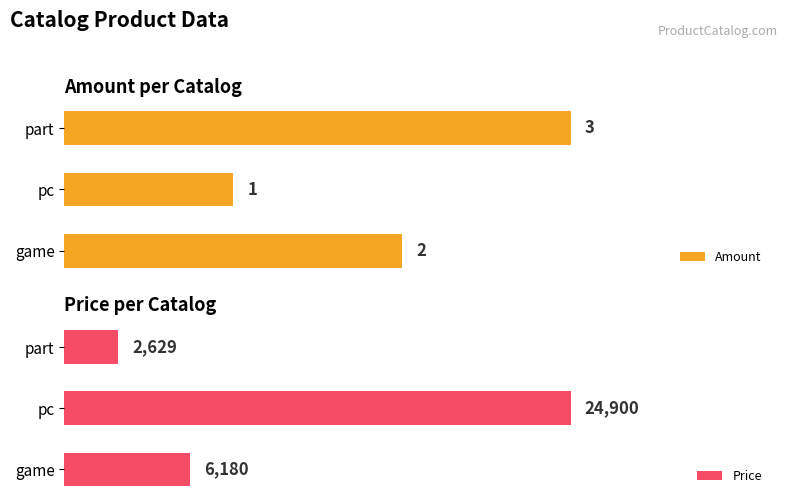

What is the minimum value shown in the chart?

1